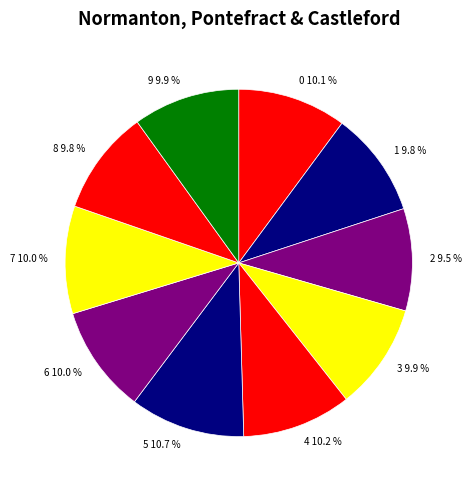

Does 8 account for over 50% of the chart?

No